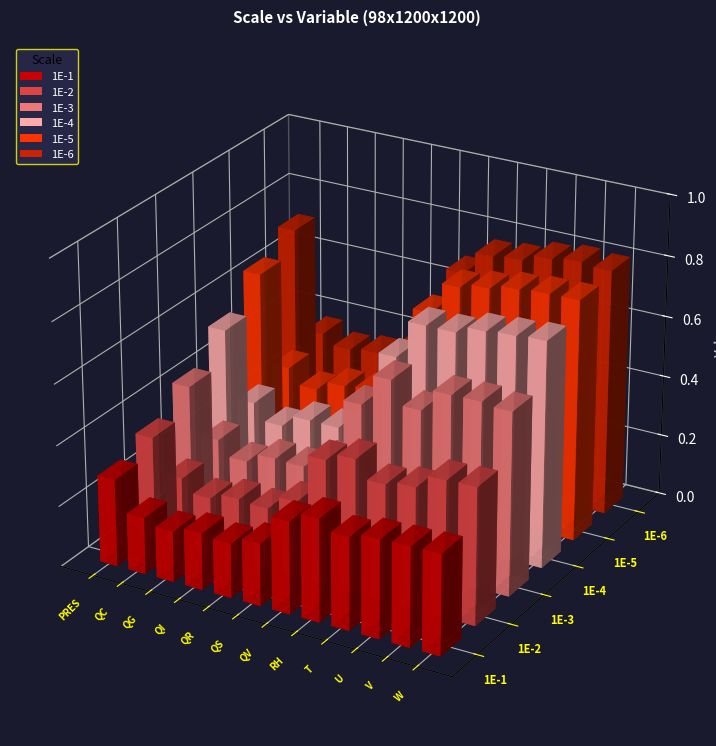

Which label corresponds to the smallest value in the chart?

QG